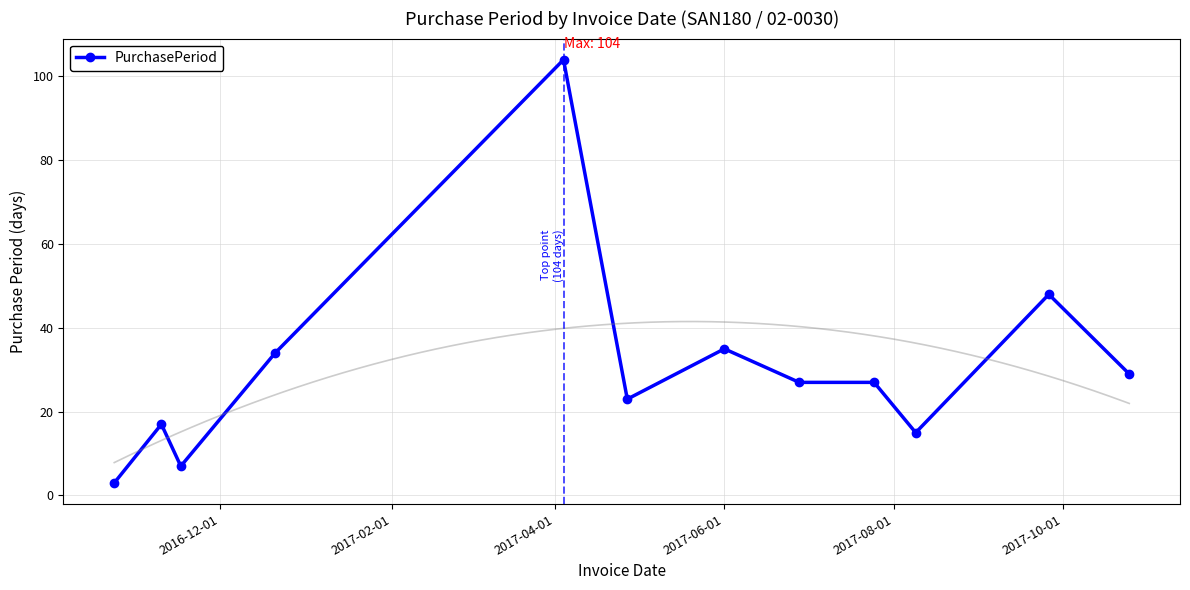

True or false: PurchasePeriod has more than 2 points higher than both neighbors.

True